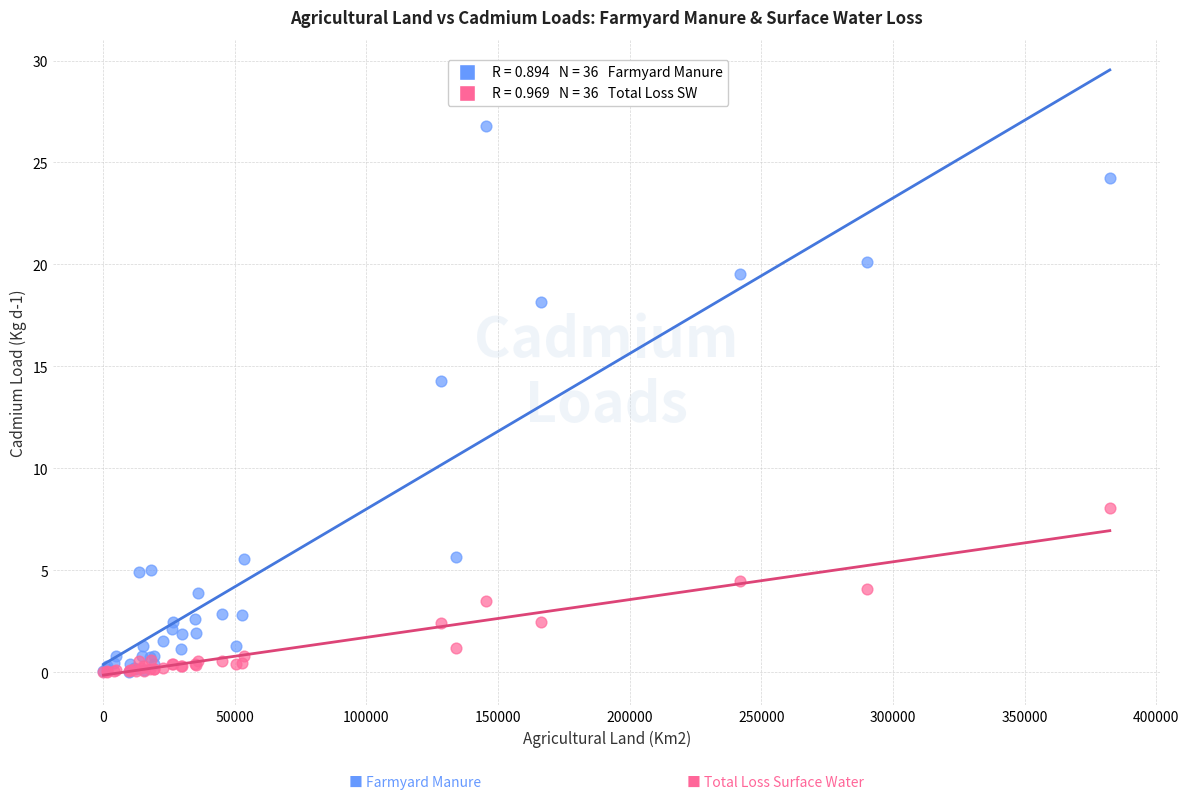

Across all series, what Y value is closest to 13?

14.3